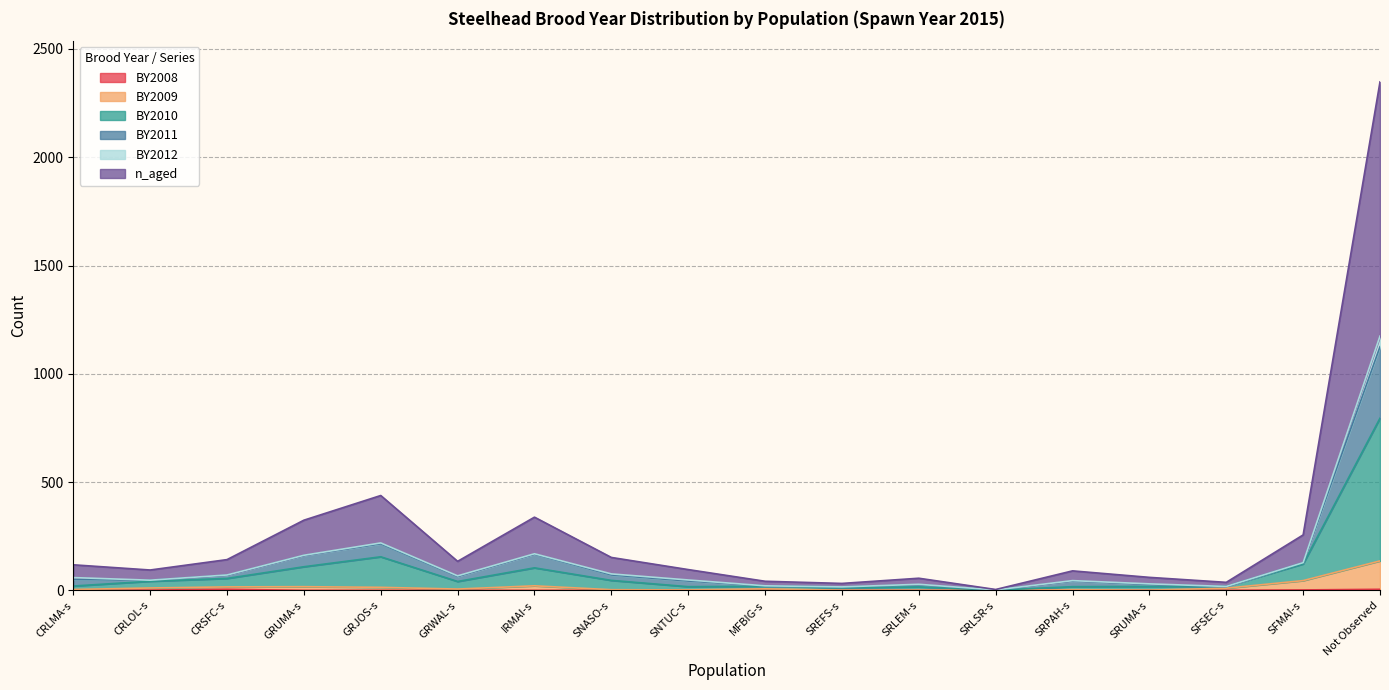

At which category is the sum across all series the highest?

Not Observed